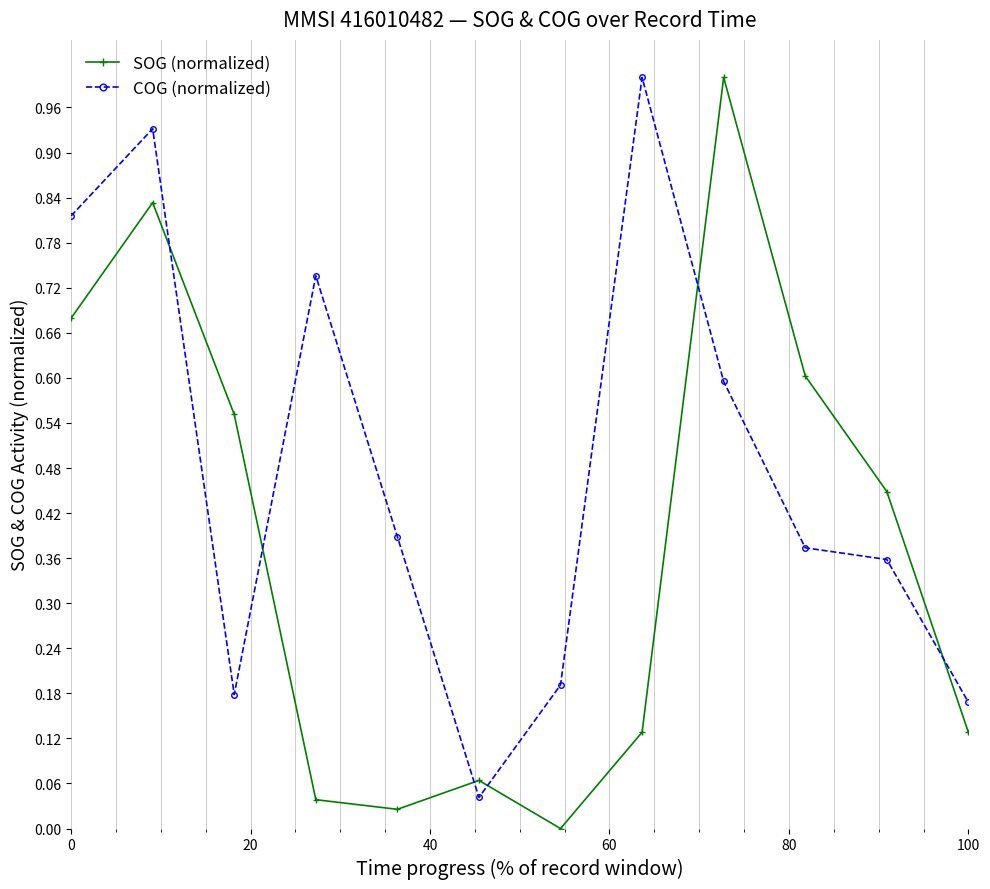

In SOG (normalized), how many points are lower than both neighbors (excluding endpoints)?

2